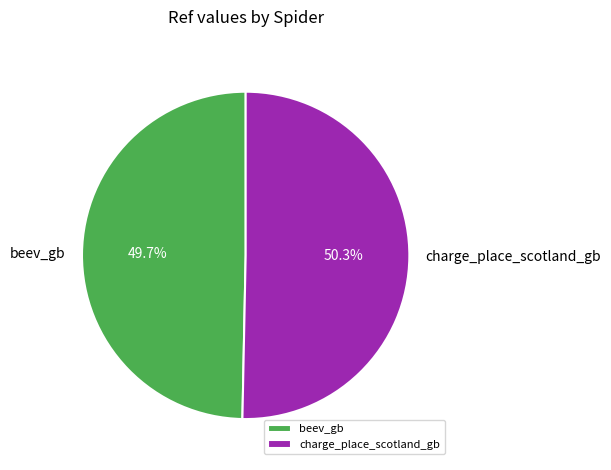

Is it true that beev_gb is 60% of the pie?

False